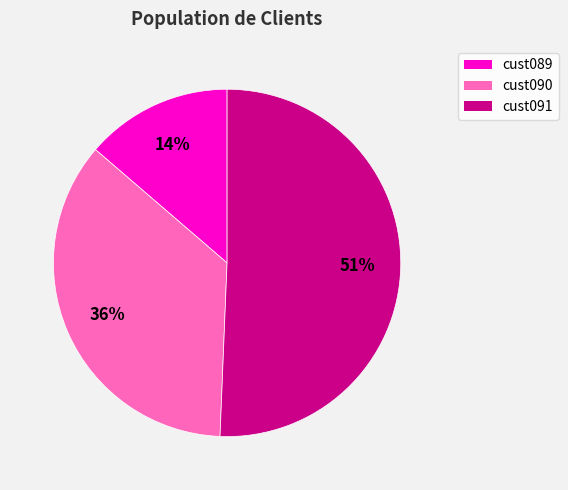

How many slices are in this pie chart?

3